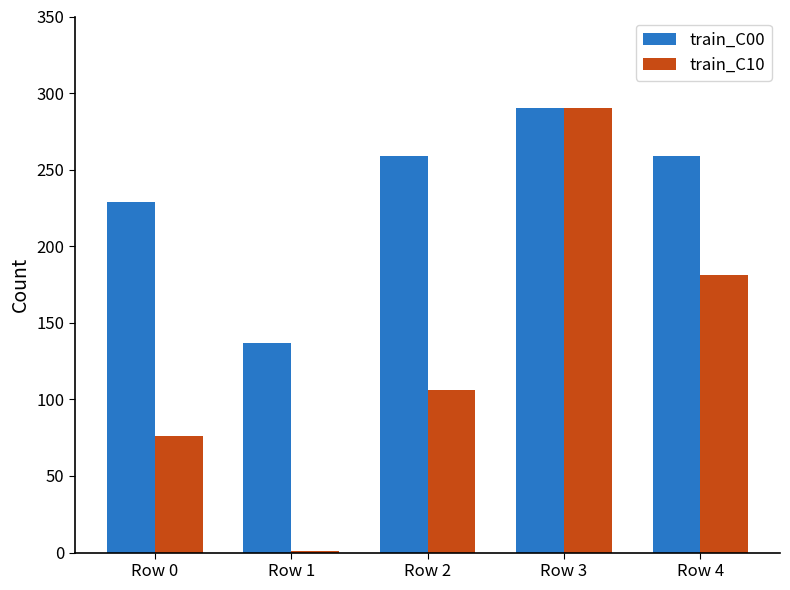

Where is train_C00 nearest to the value 213?

Row 0